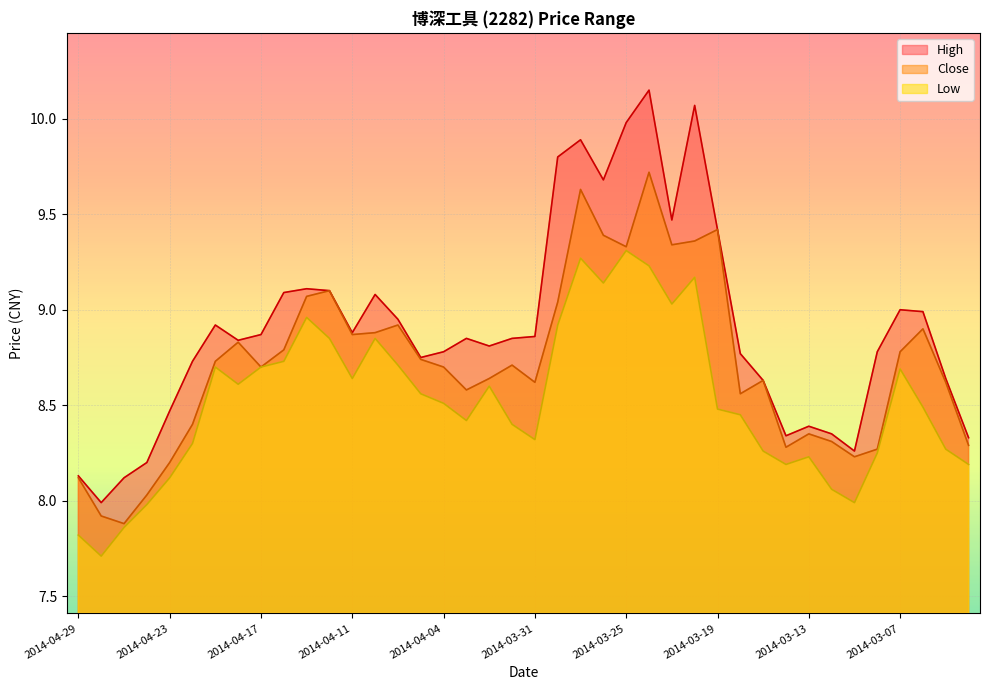

At which category does the chart reach its peak across all series?

2014-03-24